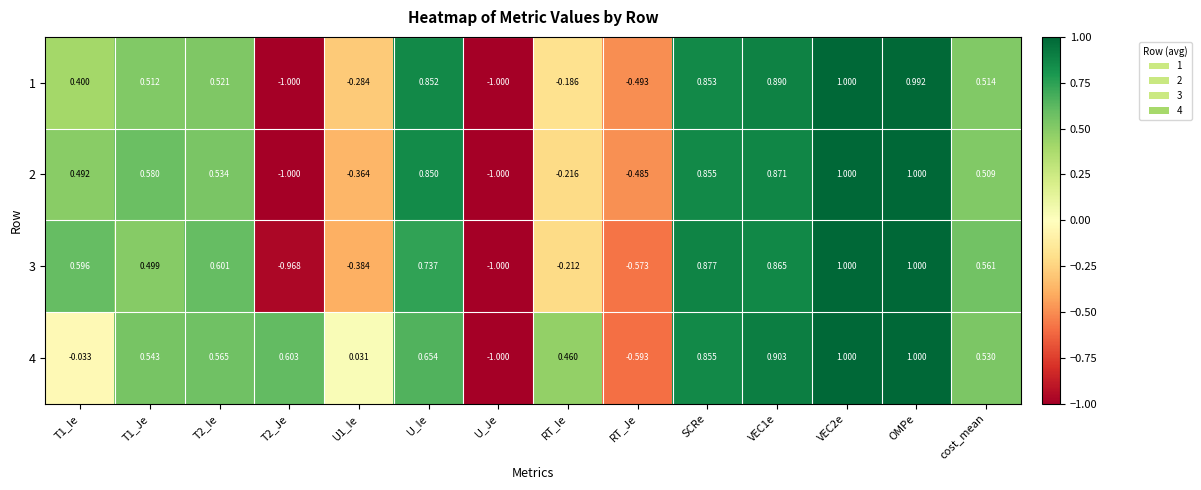

Is the value of 2 at T1_Ie greater than the value of 1 at VEC1e?

No